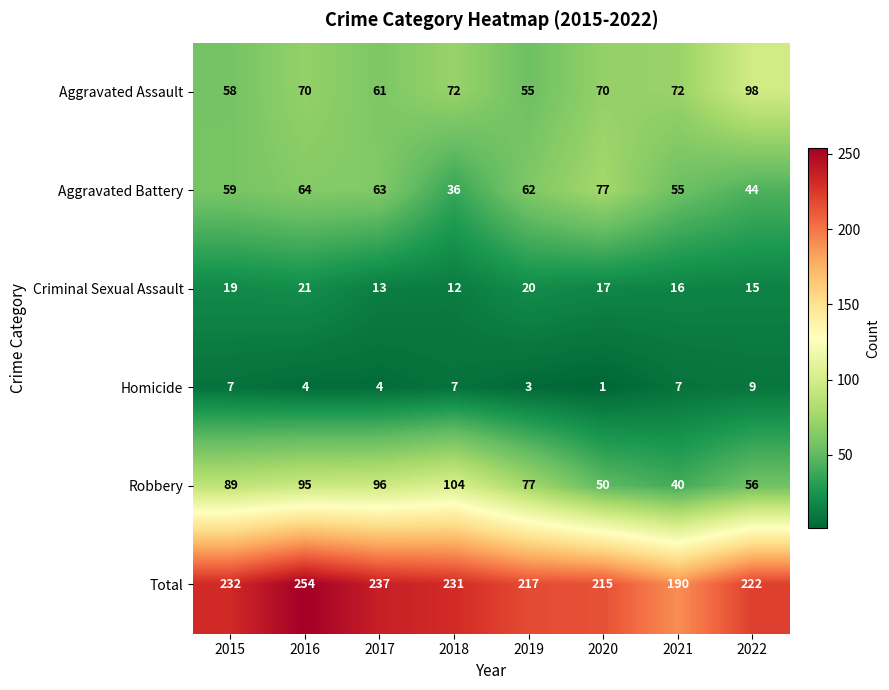

Which series has the largest total across all categories?

Total